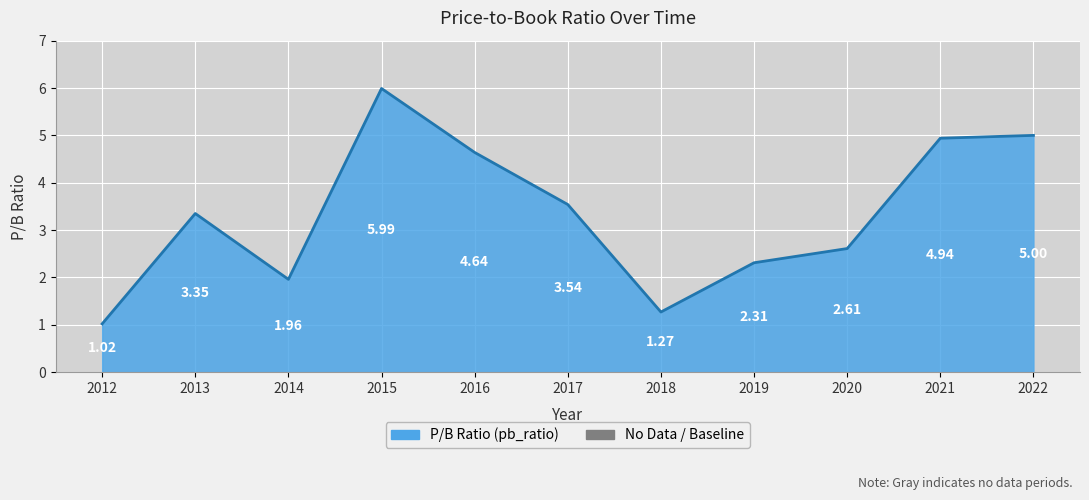

List the labels in order of value, smallest first.

2012, 2018, 2014, 2019, 2020, 2013, 2017, 2016, 2021, 2022, 2015